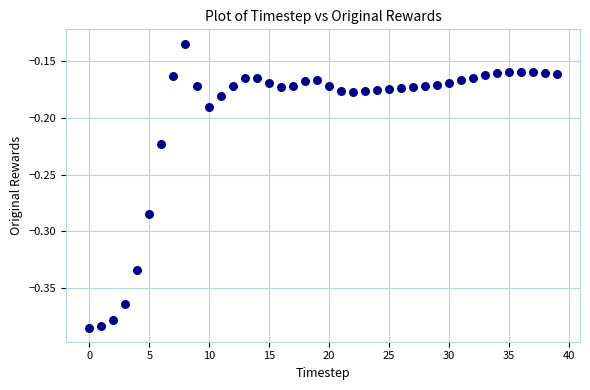

What is the range of Y values (max minus min)?

0.3